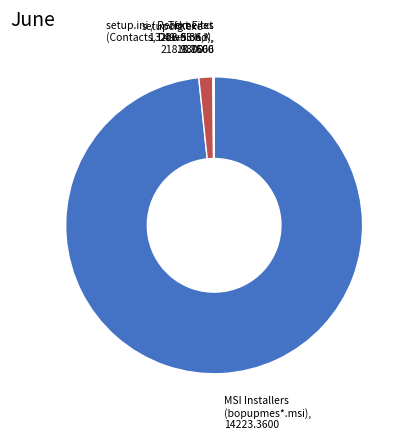

What is the largest slice in the pie chart?

MSI Installers (bopupmes*.msi)